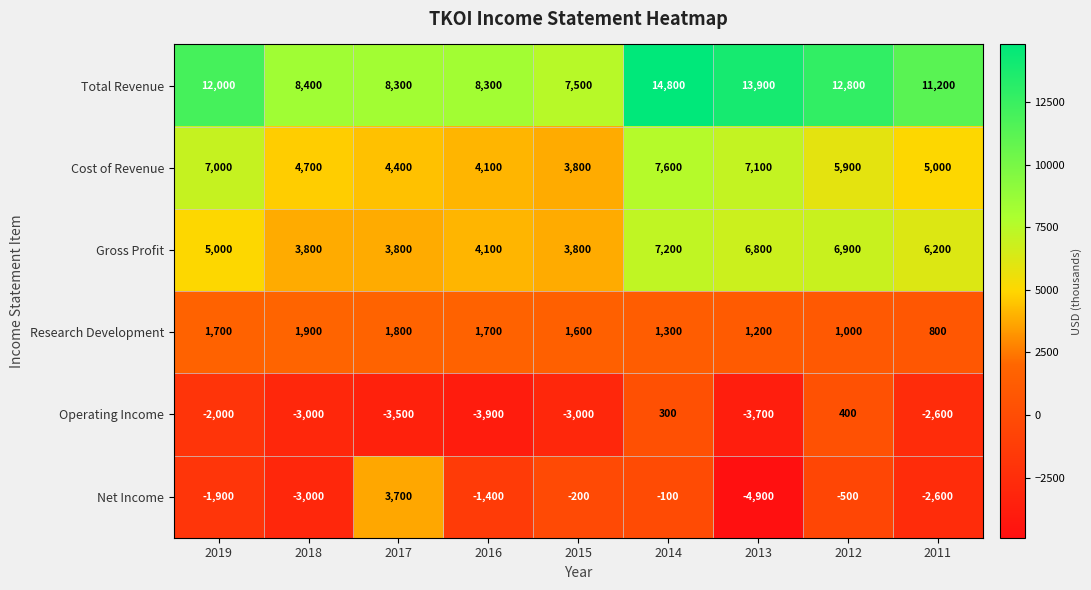

At which category does the chart reach its minimum across all series?

2013